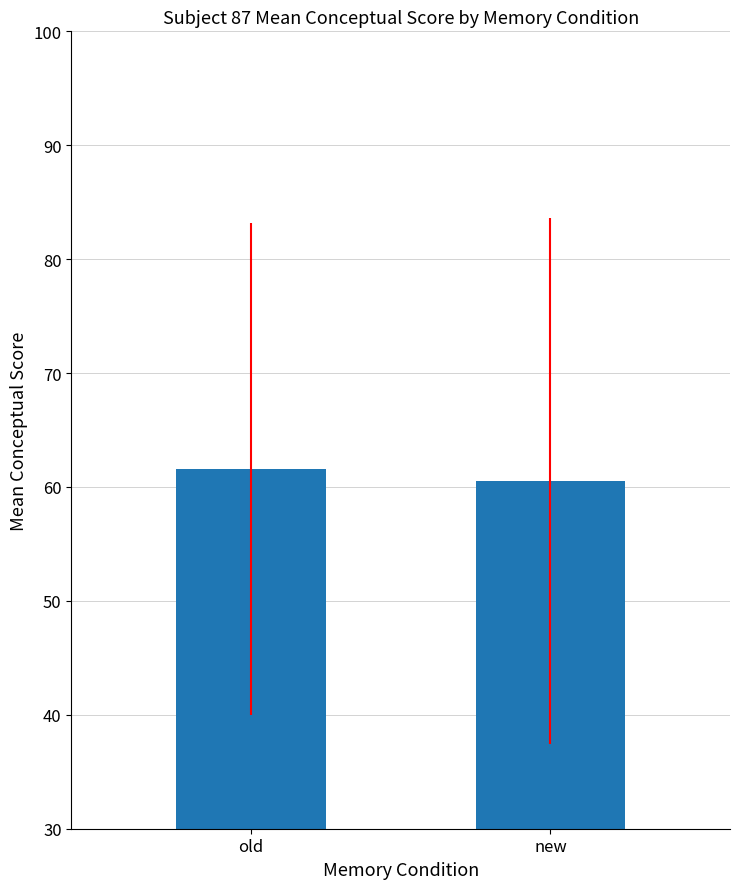

At which label is the value closest to 61?

new